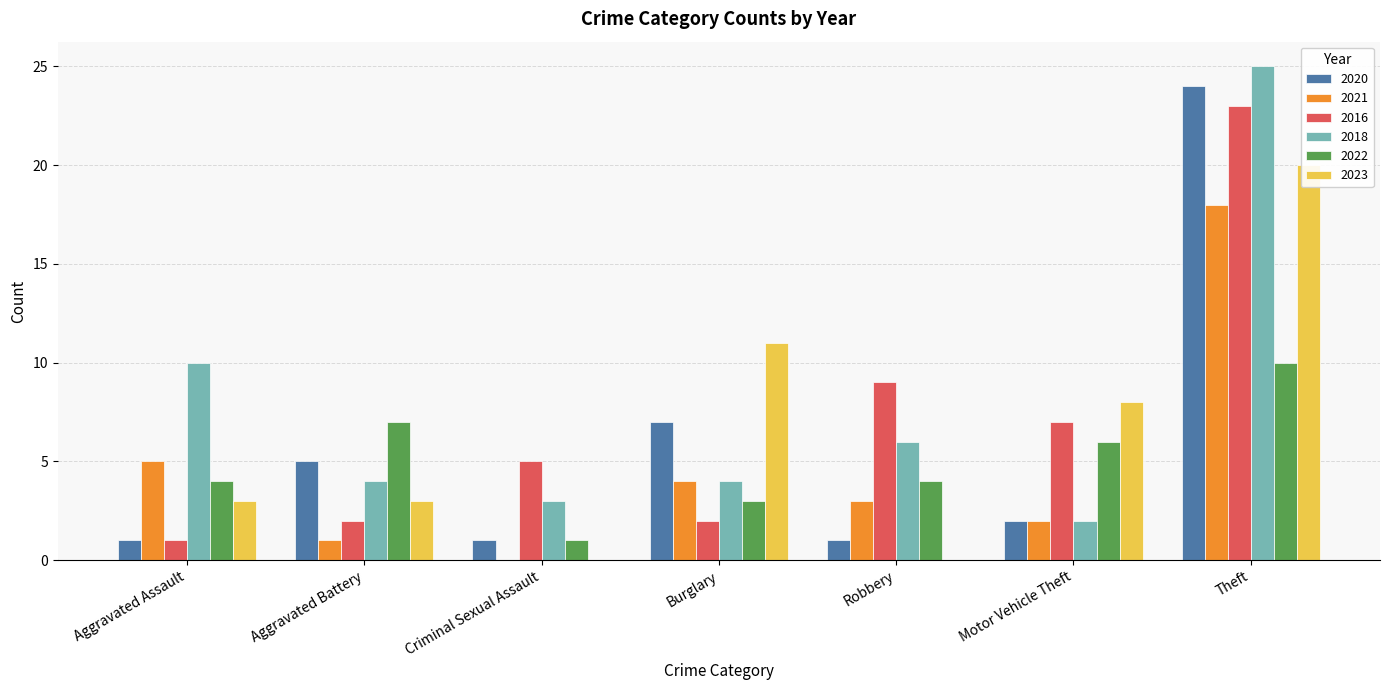

What is the total value across all series at Criminal Sexual Assault?

10